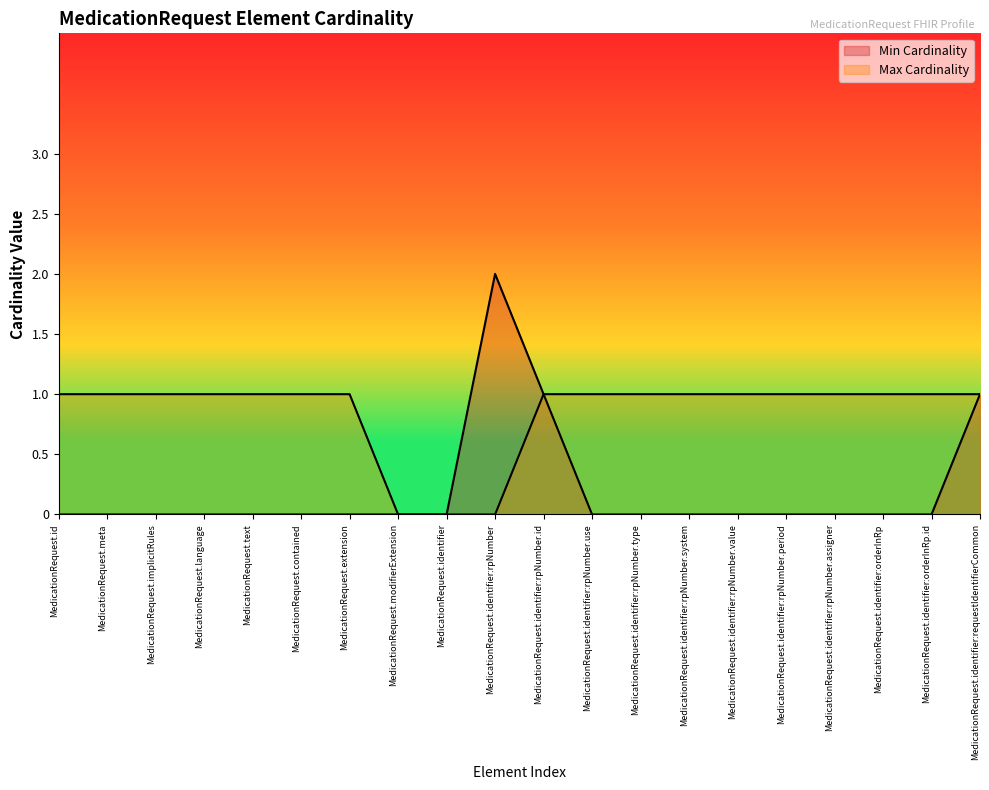

True or false: Min Cardinality has more than 2 interior local peaks.

False